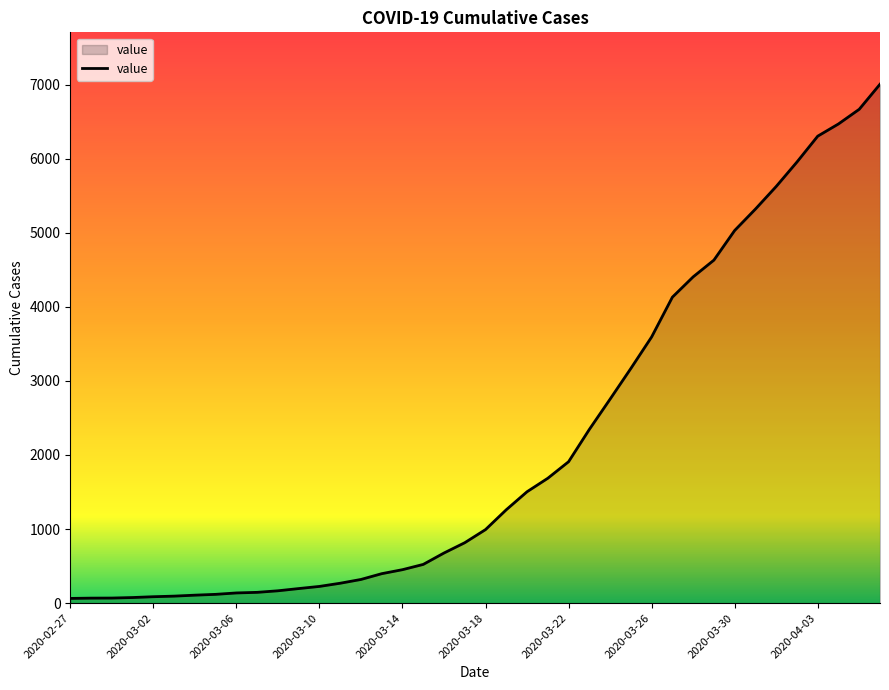

How many lines are shown in the chart?

1